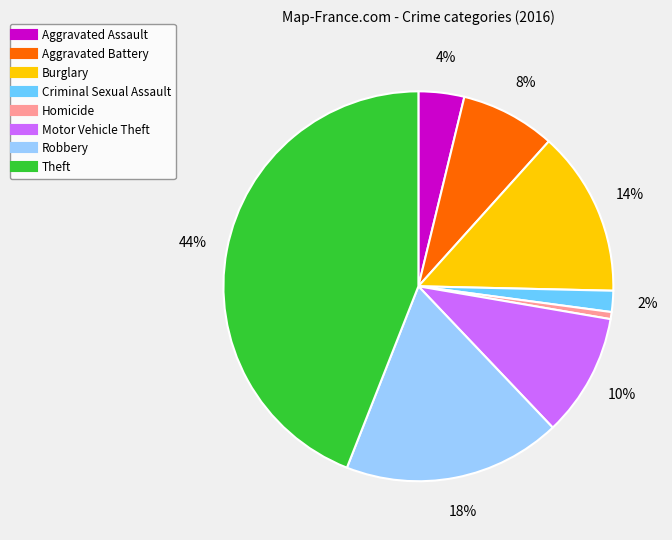

Does any single category account for the majority?

No